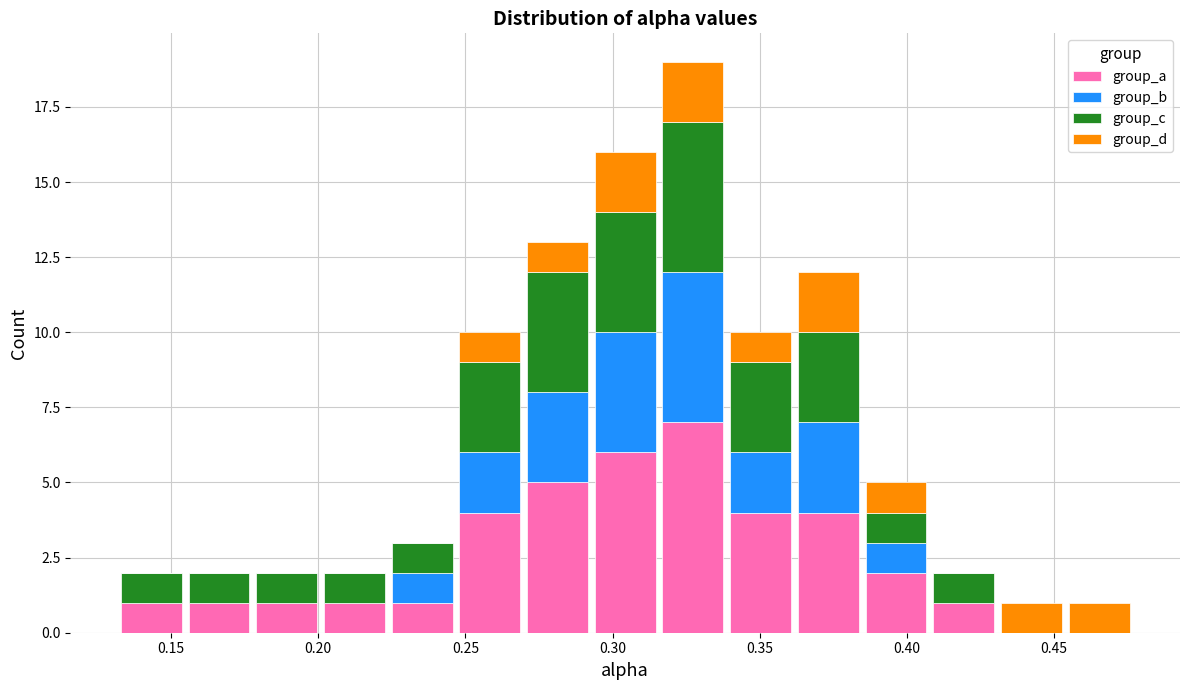

Which range on the x-axis has the tallest stacked bar (by total height)?

0.315 to 0.340